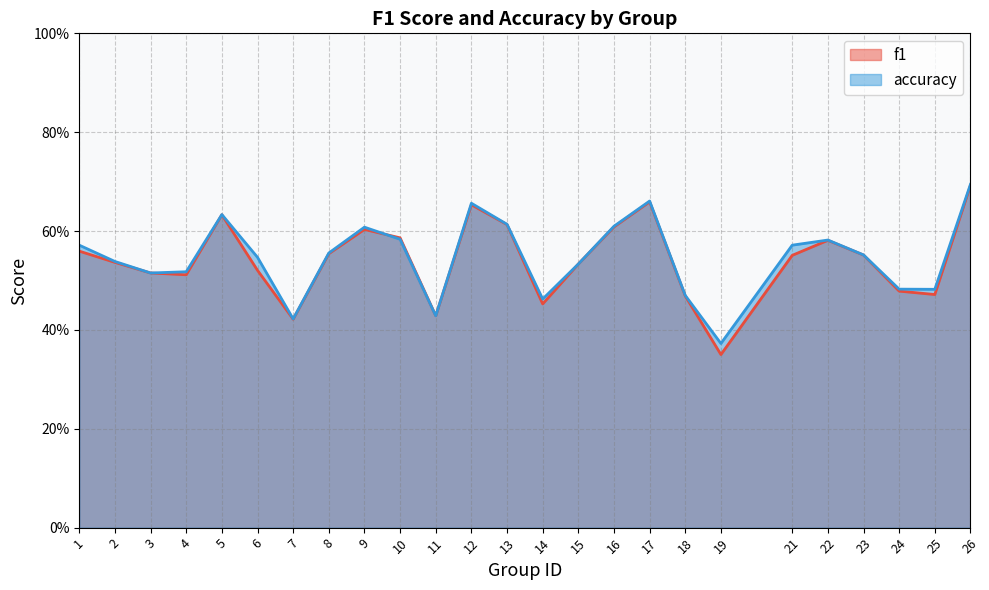

Where is the first local minimum for f1?

4